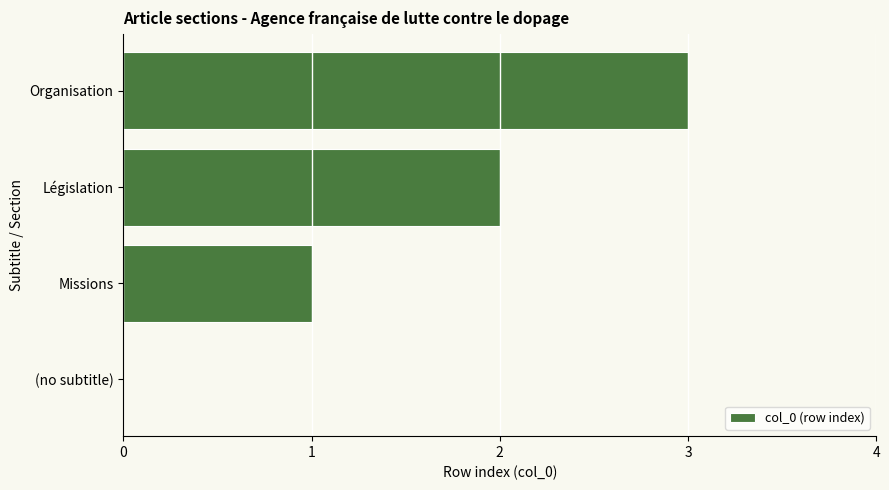

How many positive values are there?

3